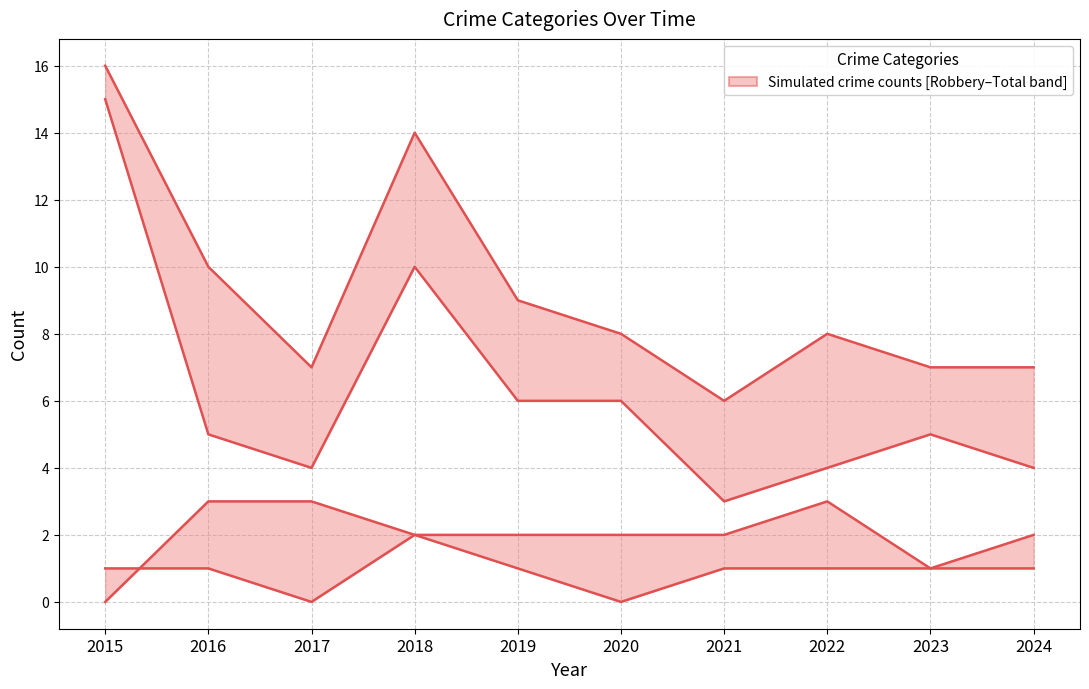

At 2018, list the series in order from largest to smallest.

Total, Robbery, Aggravated Battery, Aggravated Assault